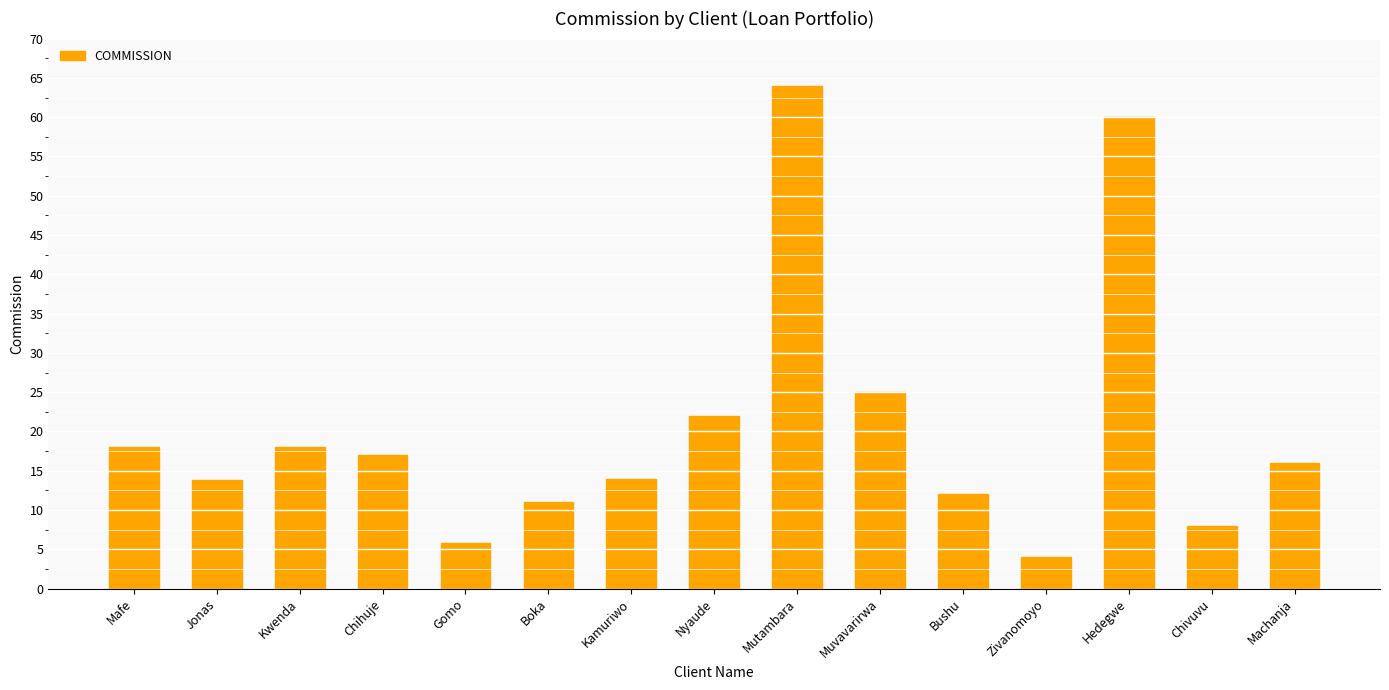

At which label does the data first exceed 16?

Mafe